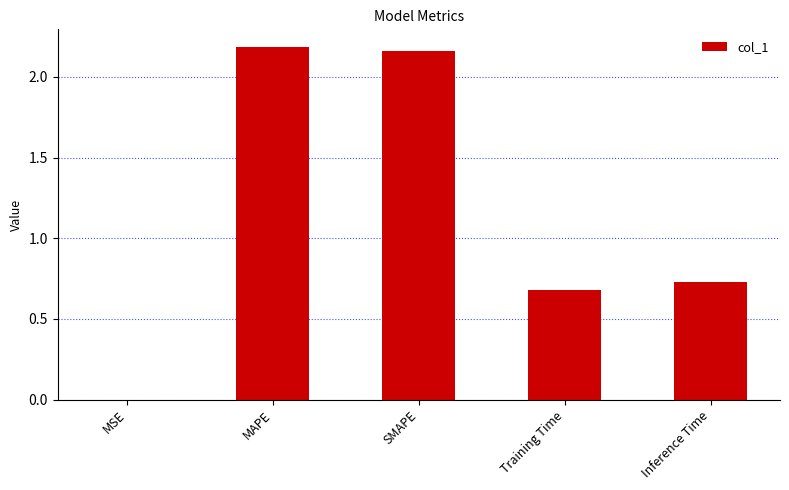

What is the change in value from SMAPE to Training Time?

-1.5